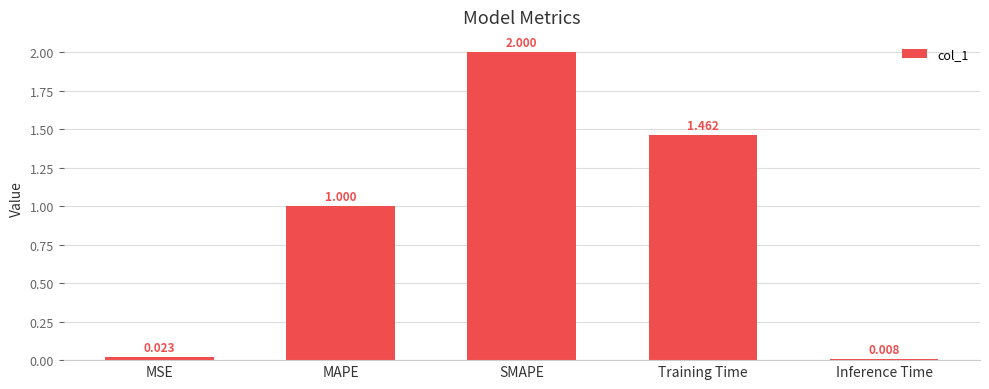

Rank the categories by value from lowest to highest.

Inference Time, MSE, MAPE, Training Time, SMAPE